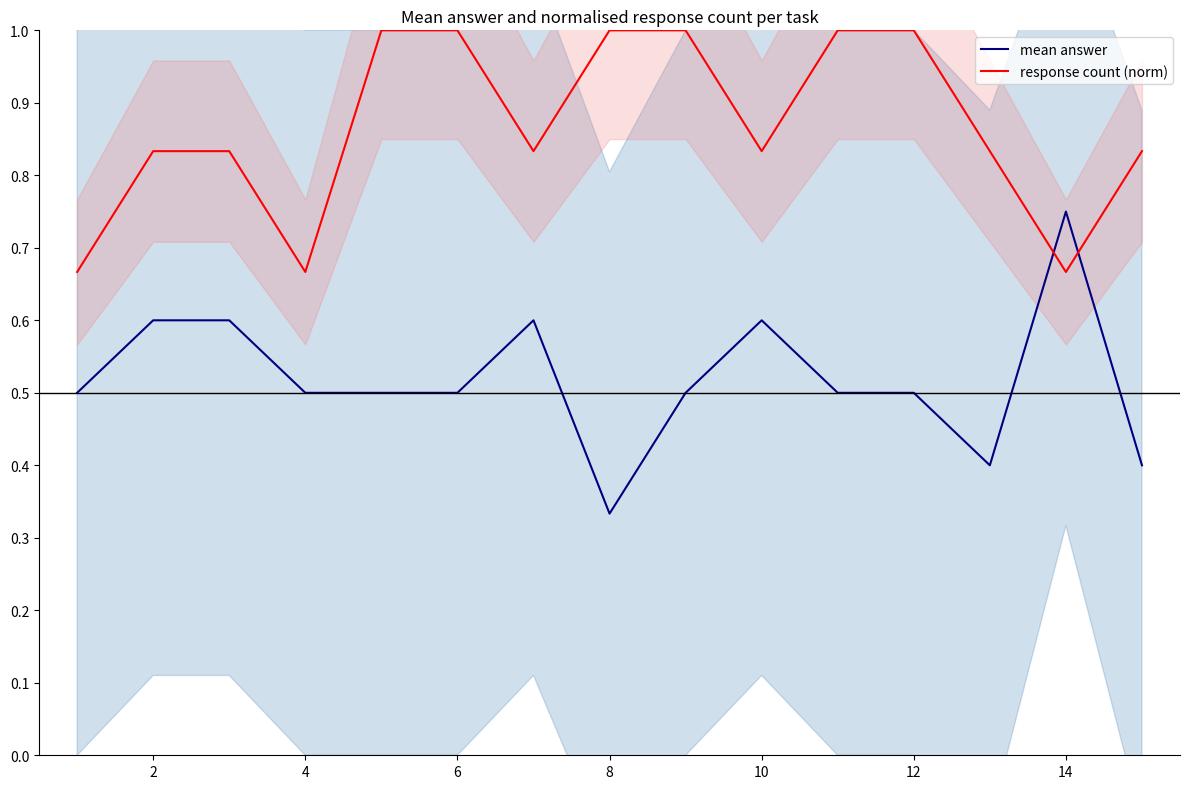

Is the value of response count (norm) at 8 greater than the value of mean answer at 10?

Yes